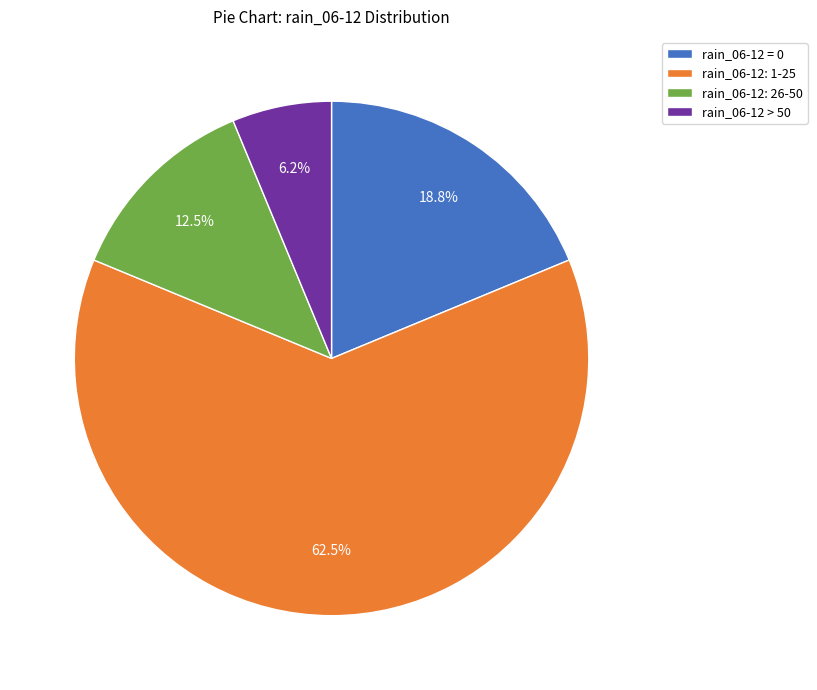

Which slice is the largest?

rain_06-12: 1-25